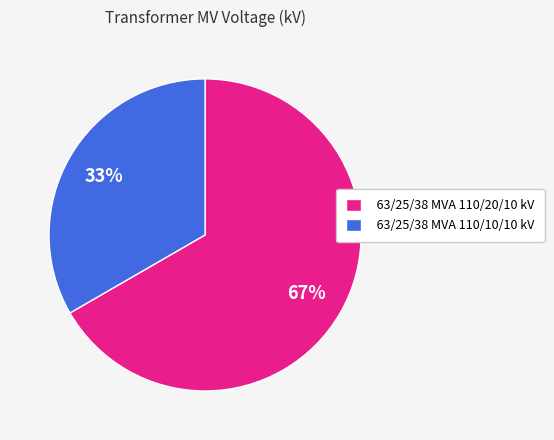

What percentage is the 63/25/38 MVA 110/20/10 kV slice, to the nearest percent?

67%